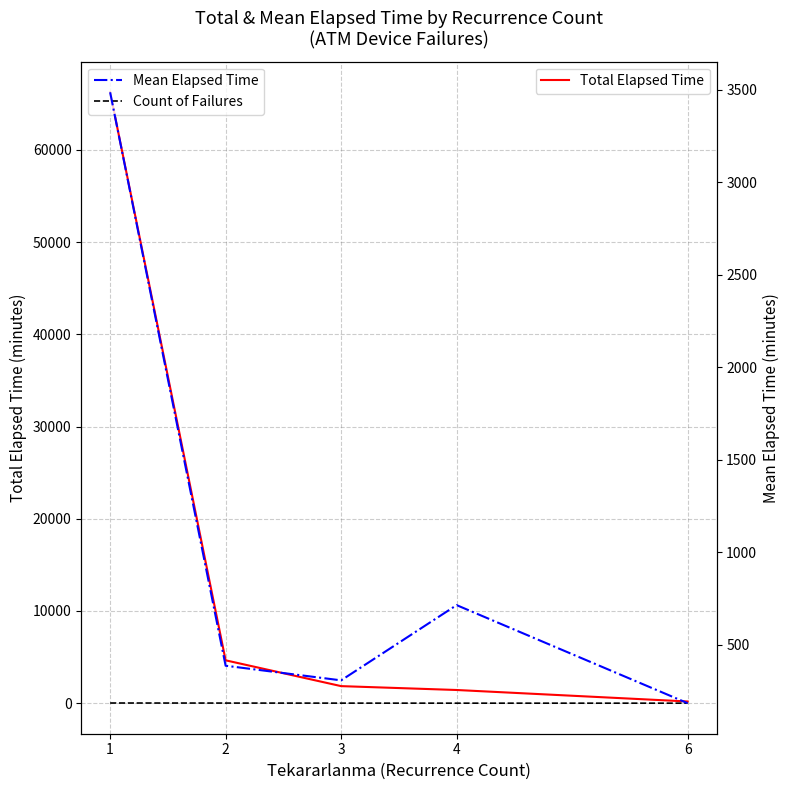

Which series has the largest range (max minus min)?

Total Elapsed Time